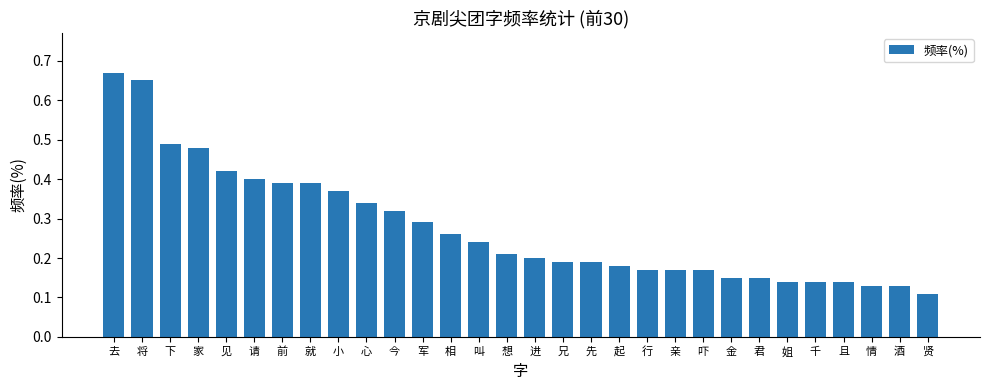

The value at 先 is 0.2. True or false?

True